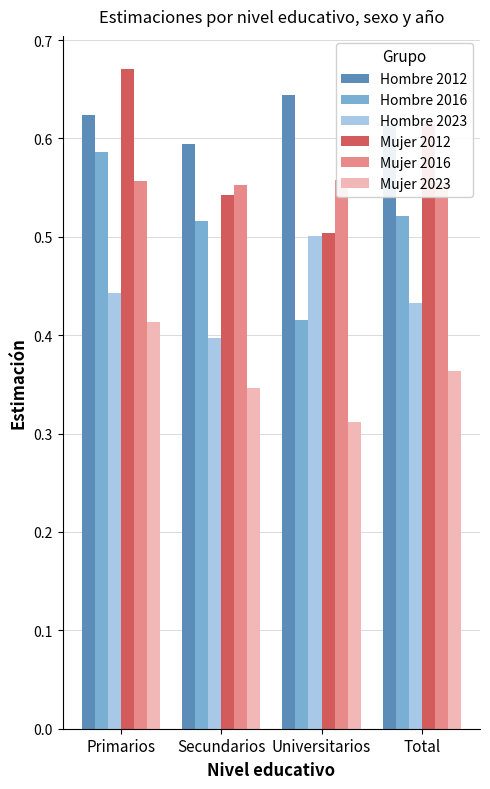

What is the difference between the maximum and second lowest values in the Hombre 2023 series?

0.1